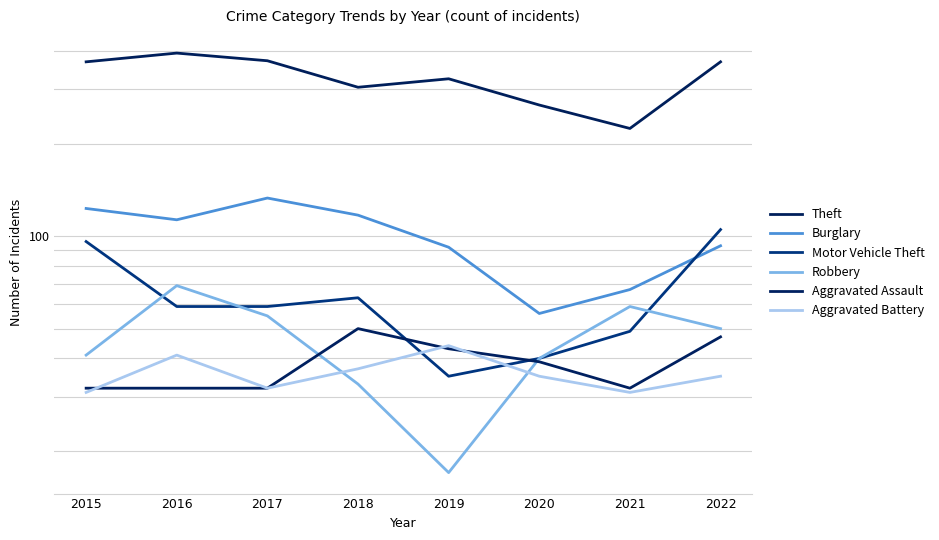

Reading left to right, list all the values displayed in this chart.

Theft: 2015=369	2016=394	2017=372	2018=305	2019=325	2020=267	2021=224	2022=369
Burglary: 2015=123	2016=113	2017=133	2018=117	2019=92	2020=56	2021=67	2022=93
Motor Vehicle Theft: 2015=96	2016=59	2017=59	2018=63	2019=35	2020=40	2021=49	2022=105
Robbery: 2015=41	2016=69	2017=55	2018=33	2019=17	2020=40	2021=59	2022=50
Aggravated Assault: 2015=32	2016=32	2017=32	2018=50	2019=43	2020=39	2021=32	2022=47
Aggravated Battery: 2015=31	2016=41	2017=32	2018=37	2019=44	2020=35	2021=31	2022=35